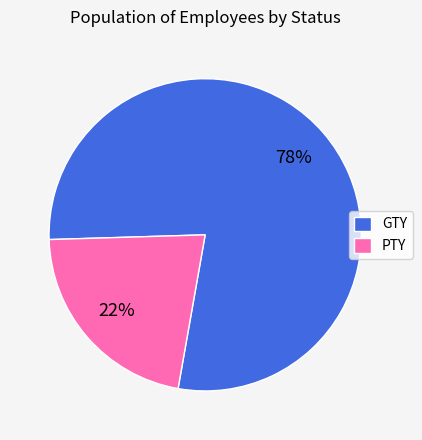

What percentage is the GTY slice, to the nearest percent?

78%